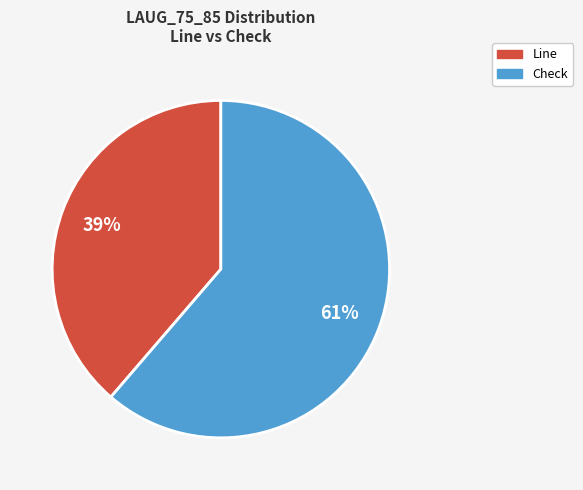

Does any single category account for the majority?

Yes